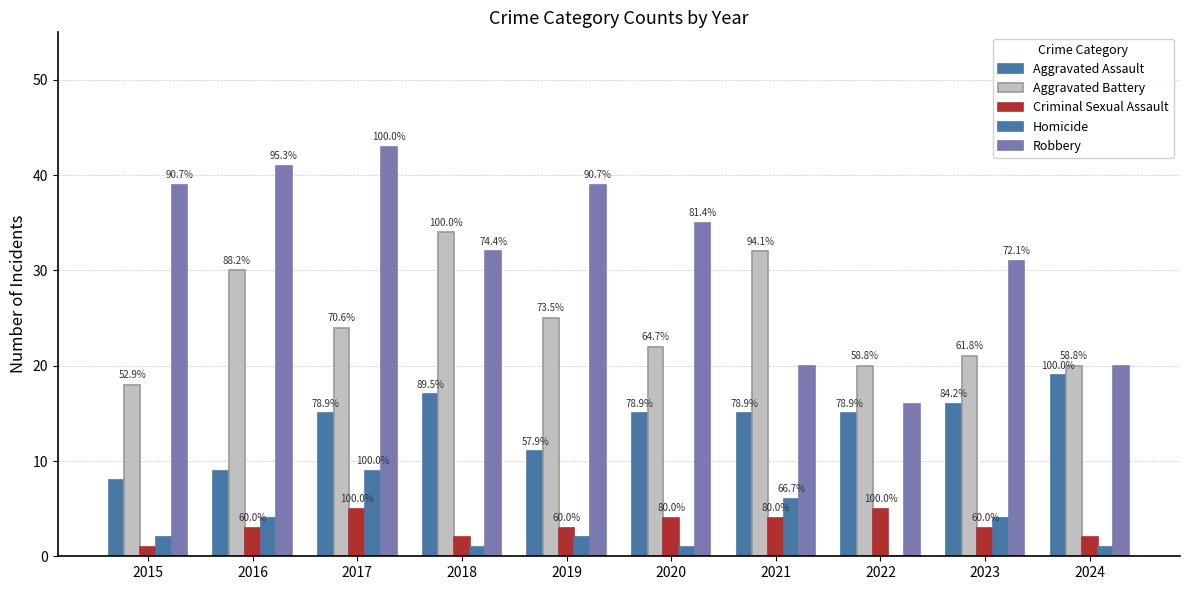

Are the bars grouped side by side (vs. stacked)?

Yes